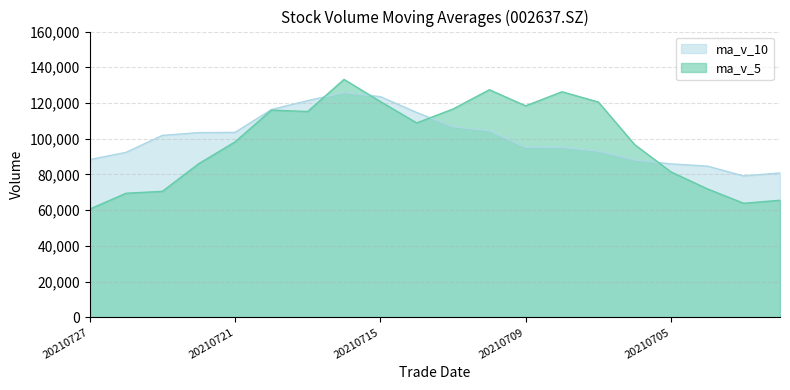

What is the sum of the ma_v_5 values at 20210723 and 20210701?

134423.4